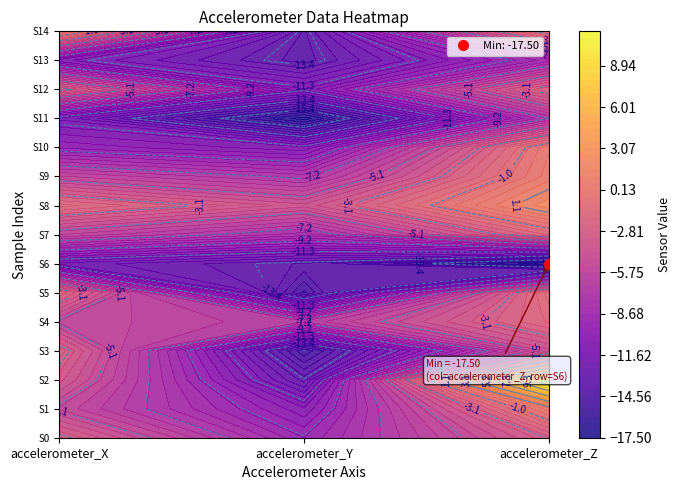

What is the minimum value for accelerometer_X?

-12.3